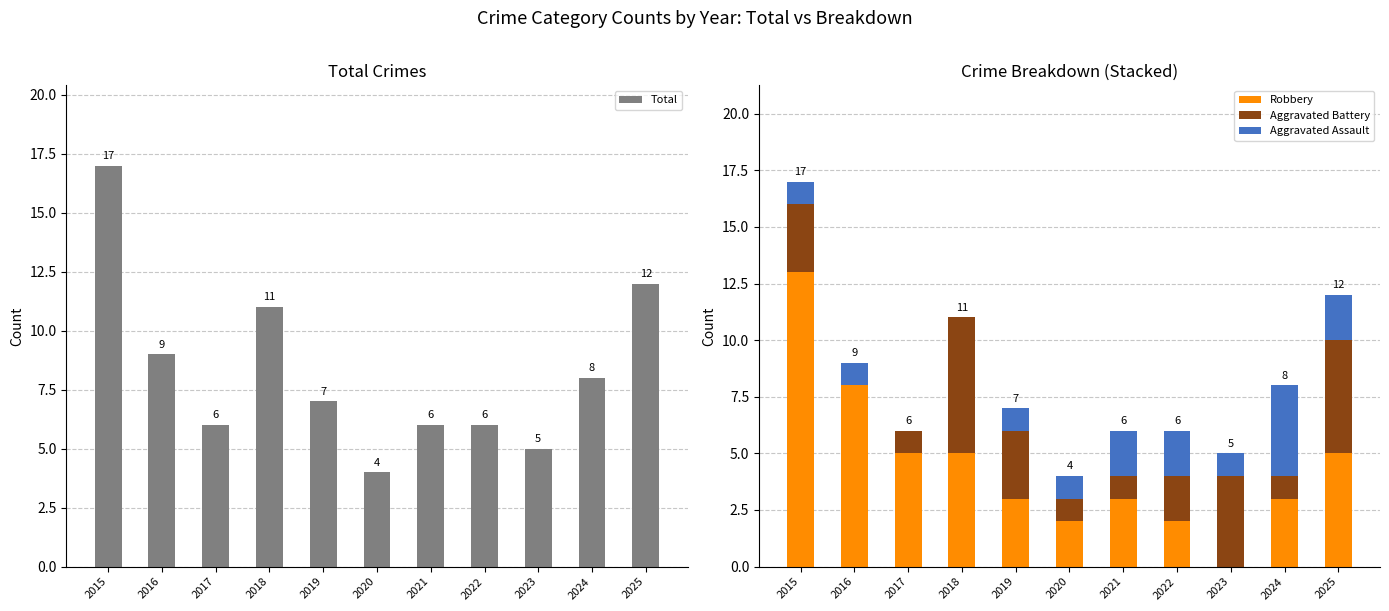

At which label does Aggravated Assault first exceed 1?

2021